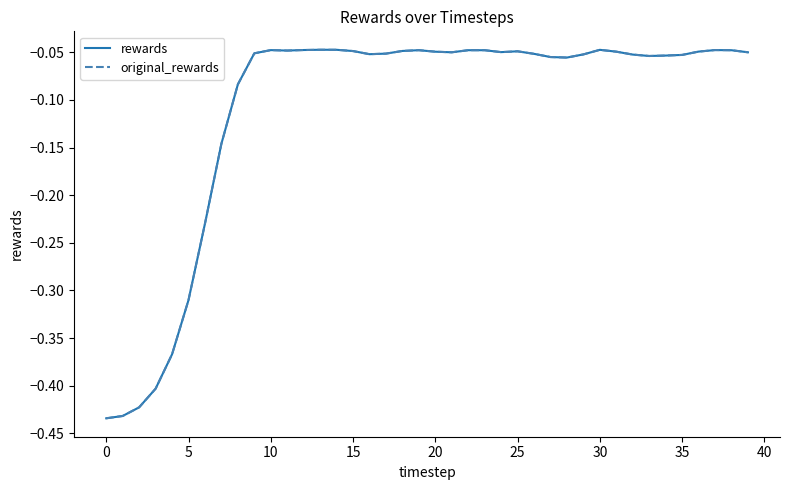

Does the chart have visible grid lines?

No